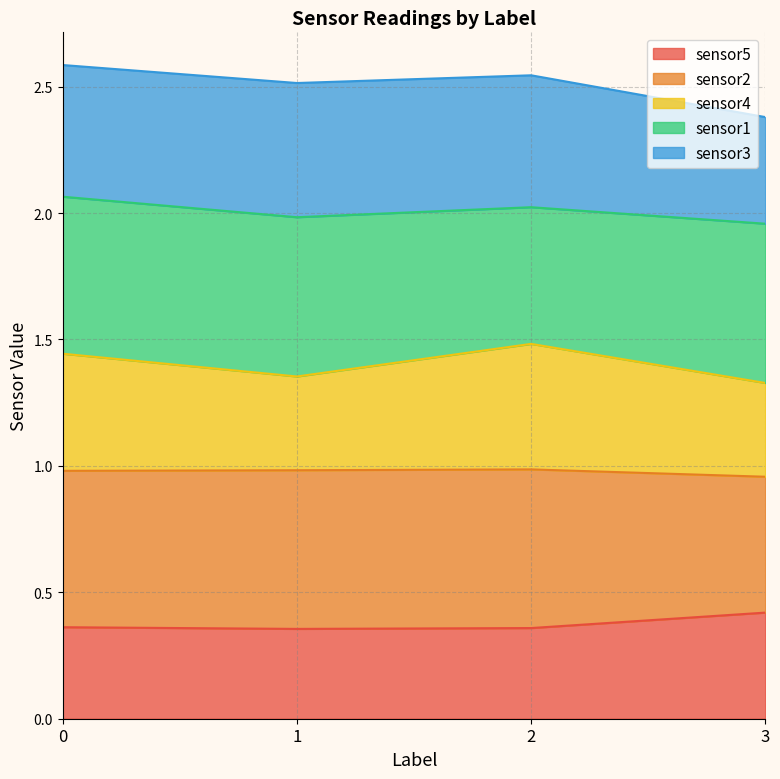

What is the total value across all series at 1?

2.5